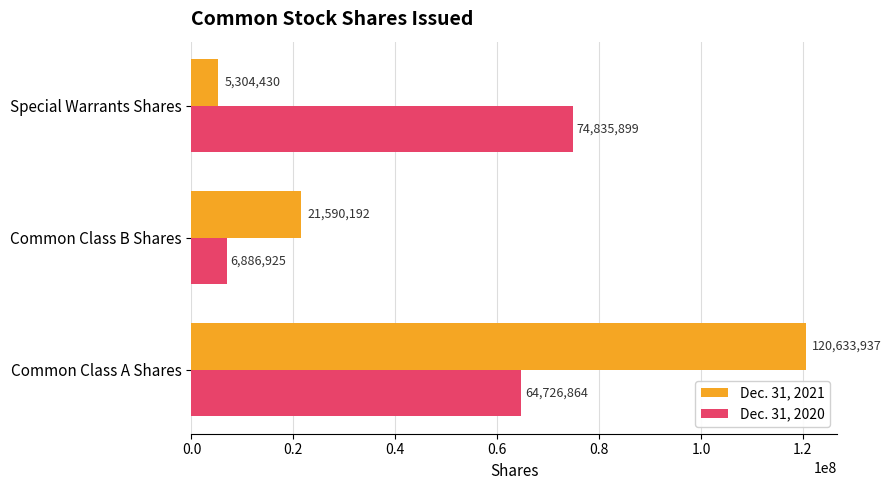

What are all the series names shown in the legend?

Dec. 31, 2021, Dec. 31, 2020